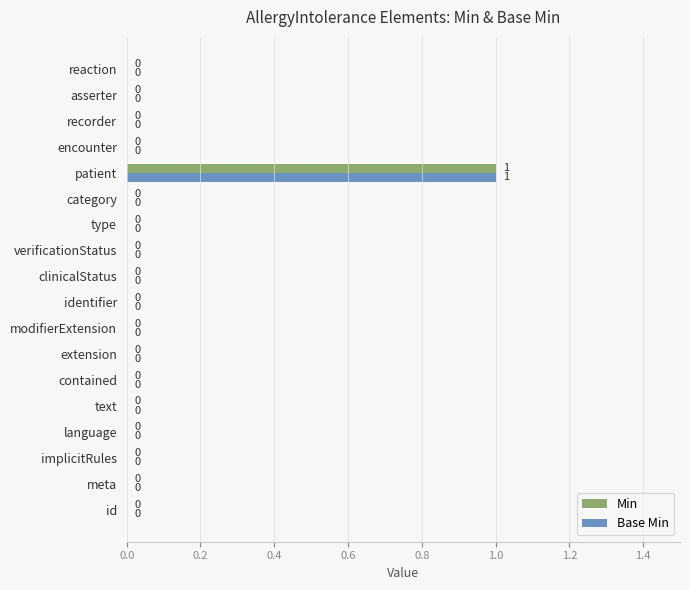

How many values in Base Min are above zero?

1